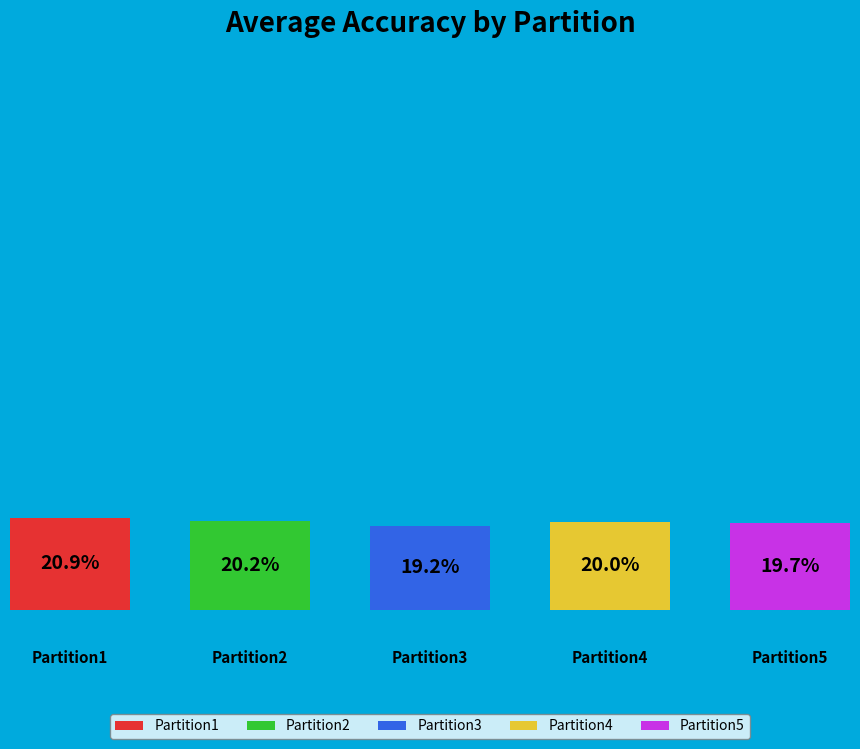

To the nearest percent, what is the average slice percentage?

20%